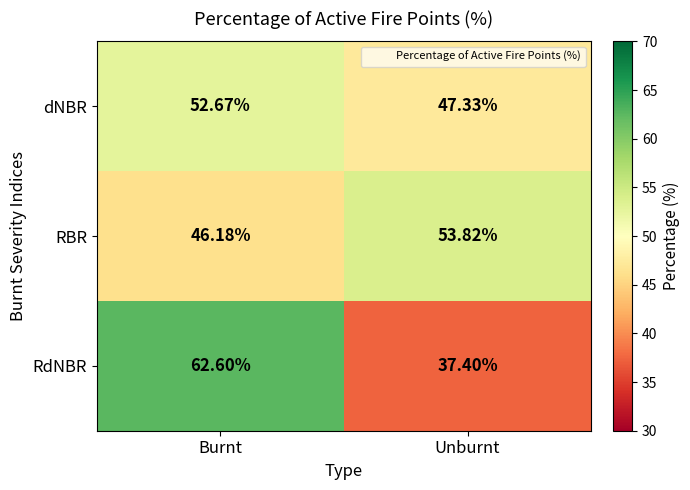

Which label corresponds to the largest value in the chart?

Burnt